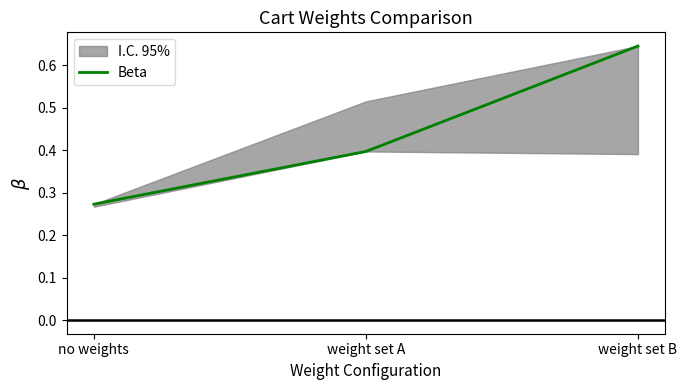

Reading left to right, list all the values displayed in this chart.

0.3	0.4	0.6